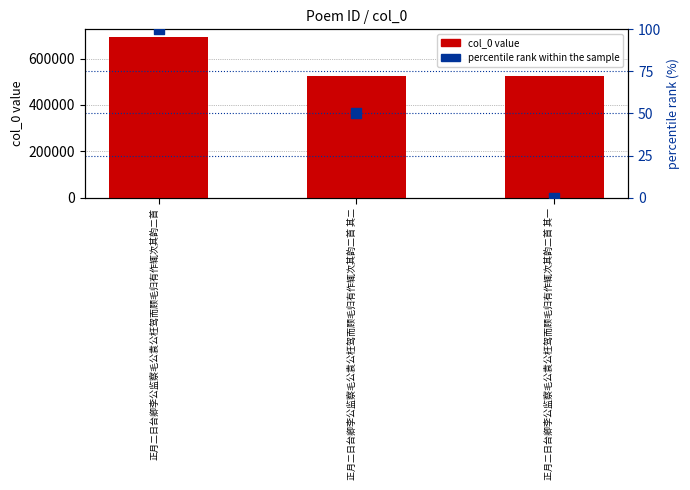

Which series reaches the maximum Y coordinate?

col_0